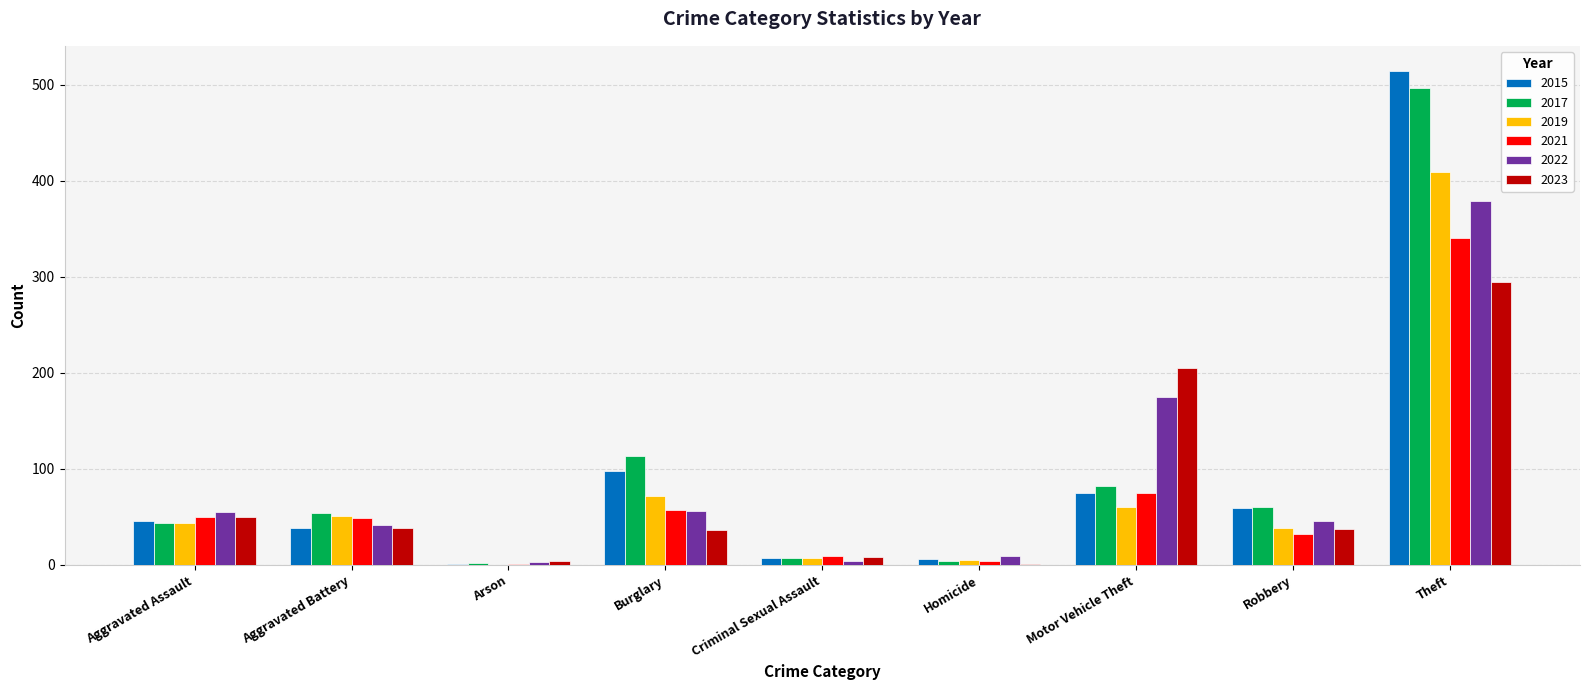

Count the number of data series in this chart.

6